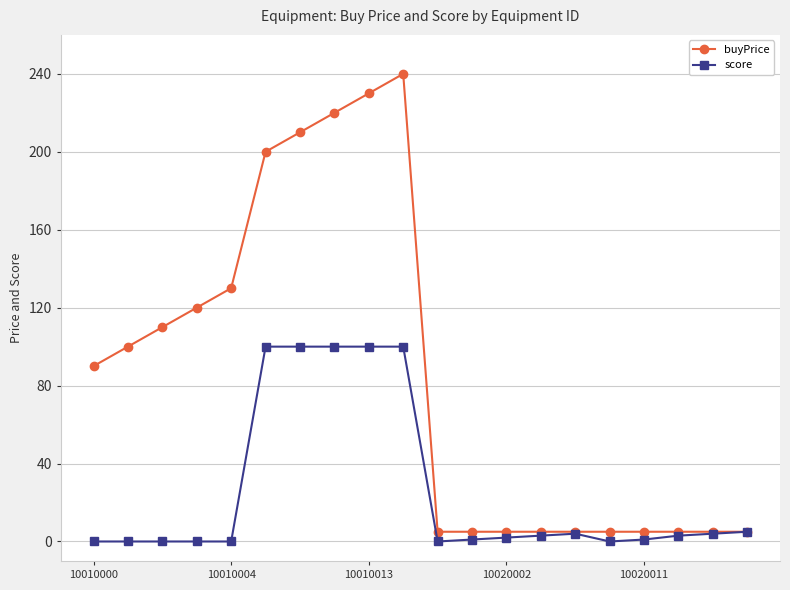

Which series has the largest total across all categories?

buyPrice